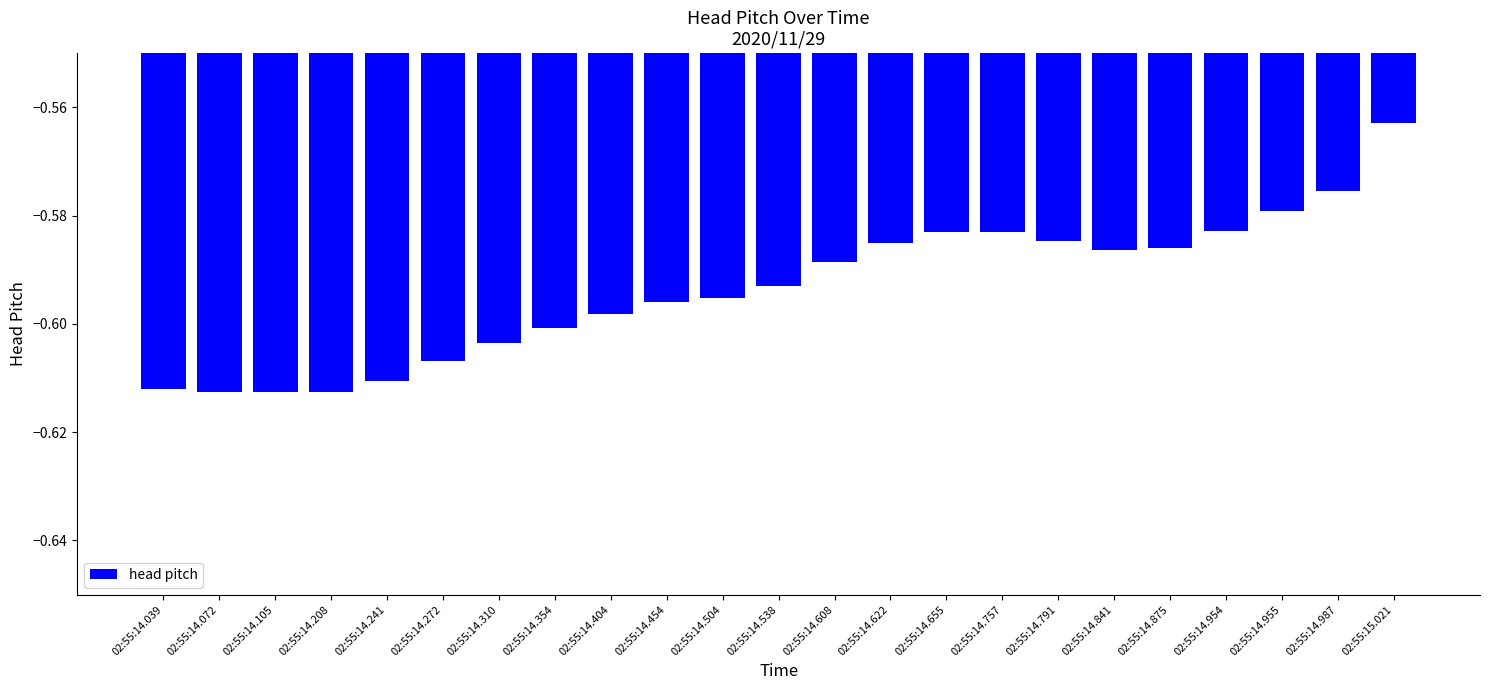

At which label is the value closest to 0?

02:55:15.021